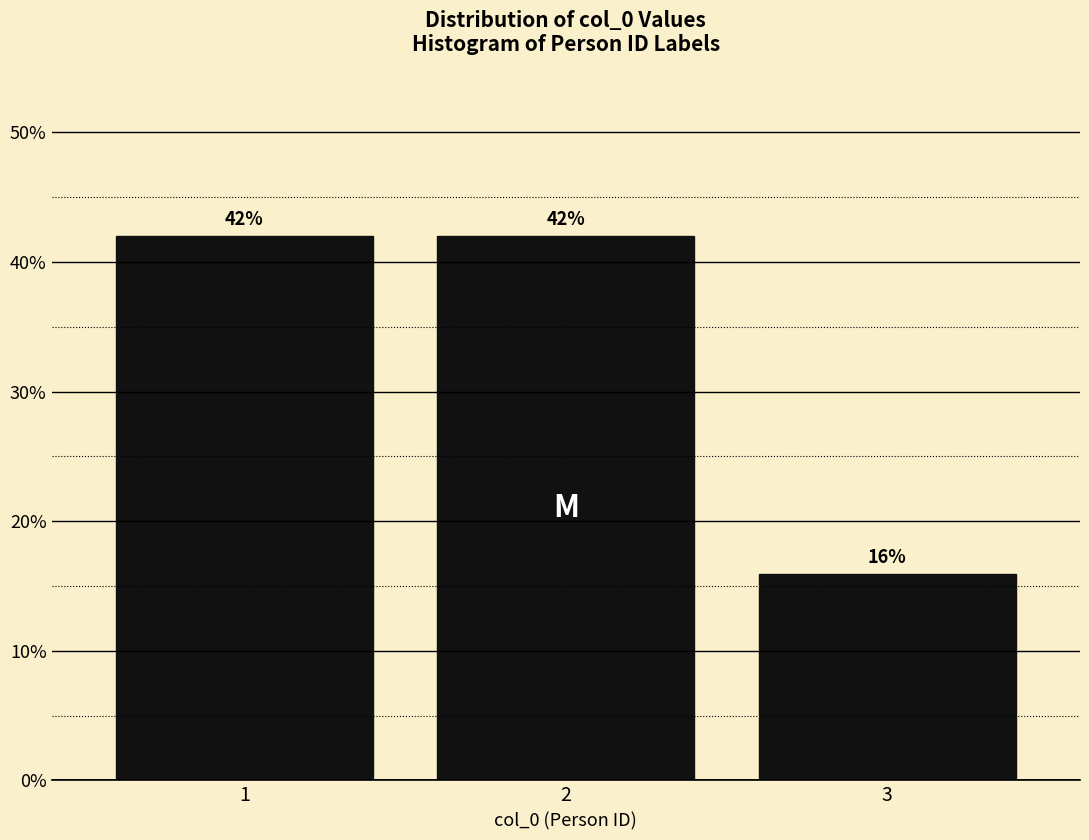

What is the sum of all values?

100.0